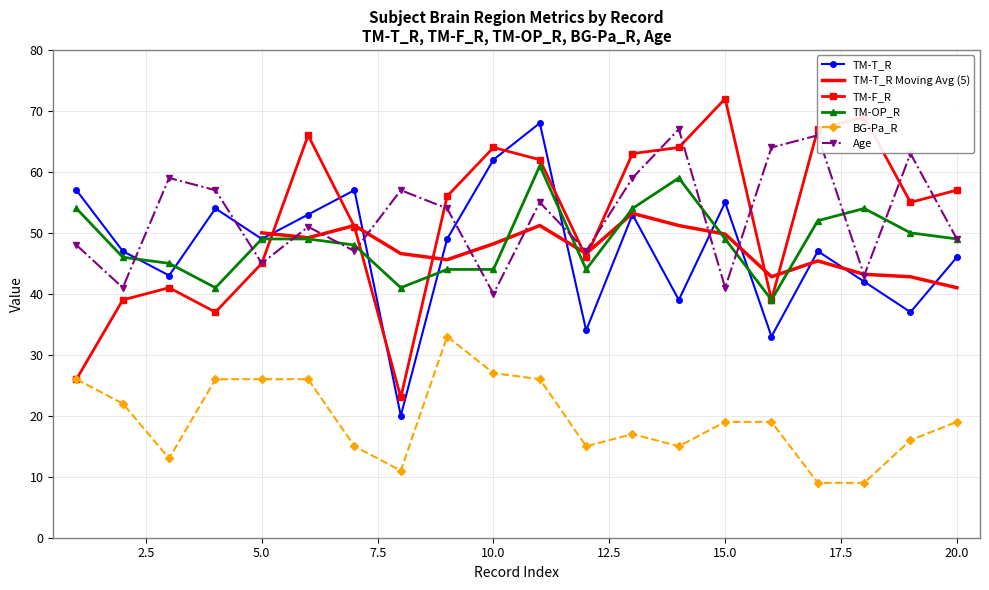

What is the smallest value displayed?

9